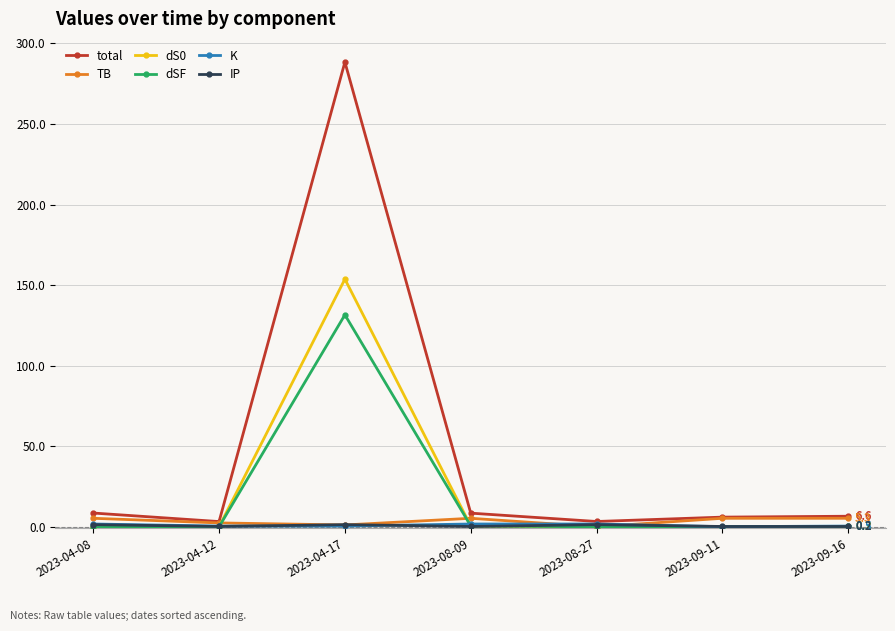

Is this an area chart (filled region under the line)?

No